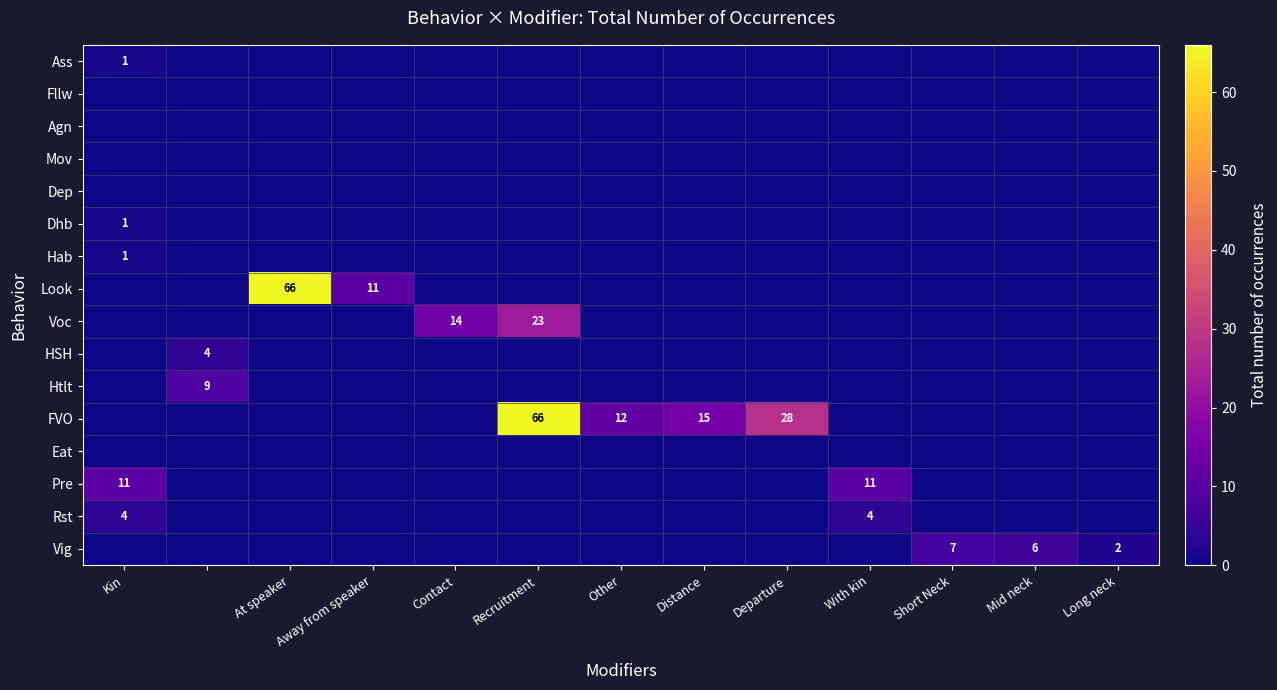

The FVO series shows 66 at Recruitment. True or false?

True